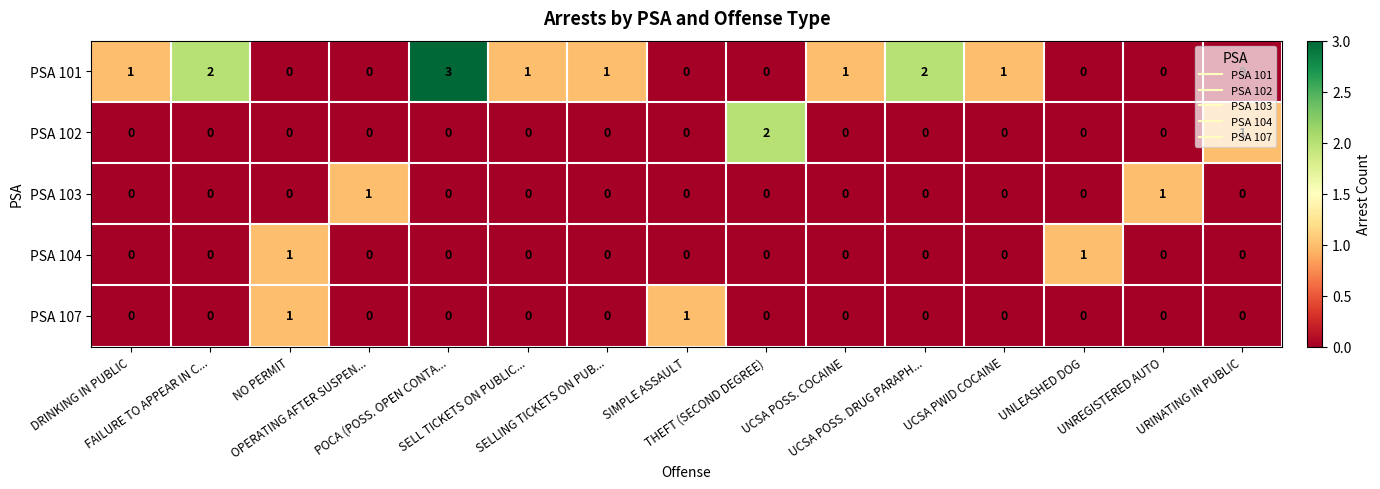

At which category is the sum across all series the highest?

POCA (POSS. OPEN CONTA...